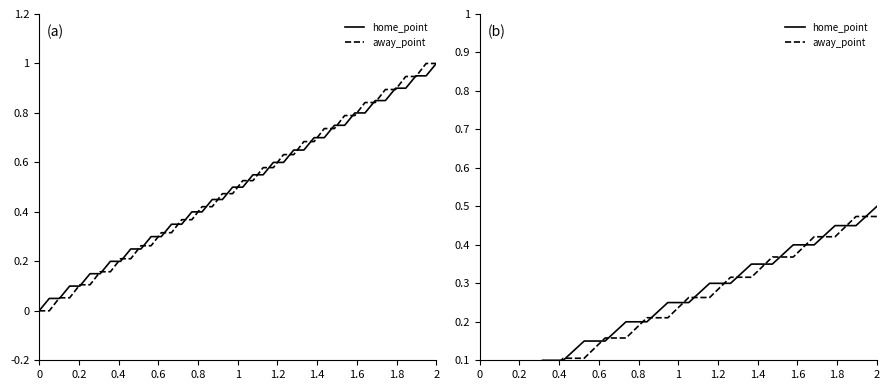

Reading left to right, transcribe all the data shown in this chart.

home_point: 0.0	0.1	0.1	0.1	0.1	0.1	0.1	0.2	0.2	0.2	0.2	0.3	0.3	0.3	0.3	0.4	0.4	0.5	0.5	0.5
away_point: 0.0	0.0	0.1	0.1	0.1	0.1	0.2	0.2	0.2	0.2	0.3	0.3	0.3	0.3	0.4	0.4	0.4	0.4	0.5	0.5